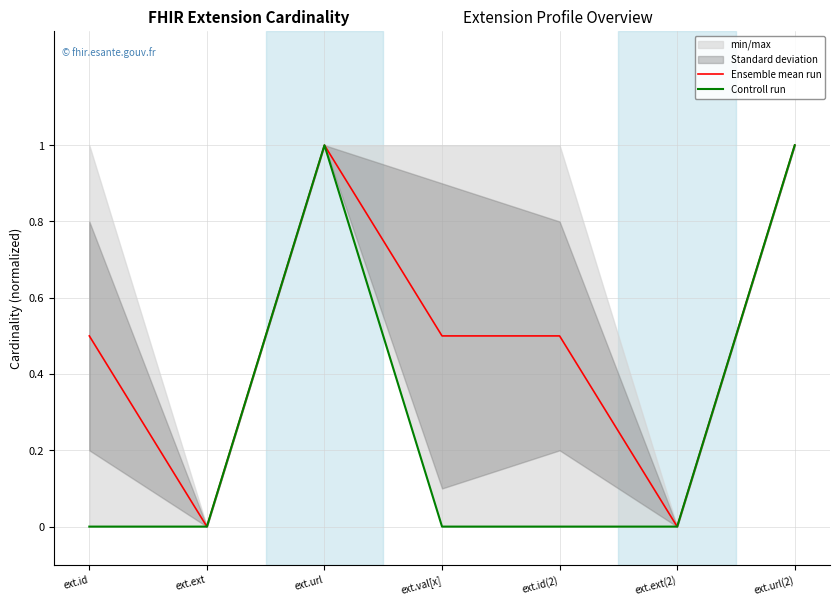

True or false: Ensemble mean run and Controll run intersect in this chart.

False